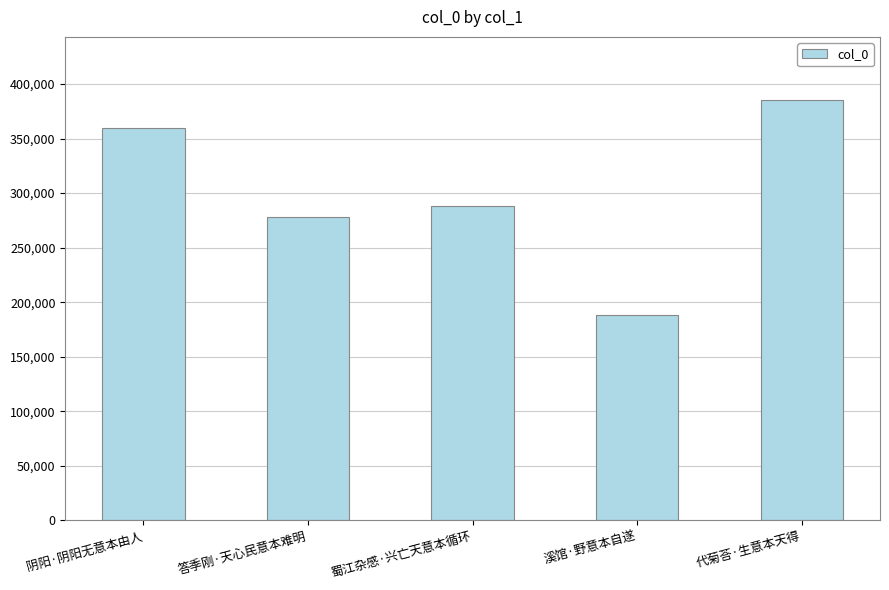

What is the smallest value displayed?

188043